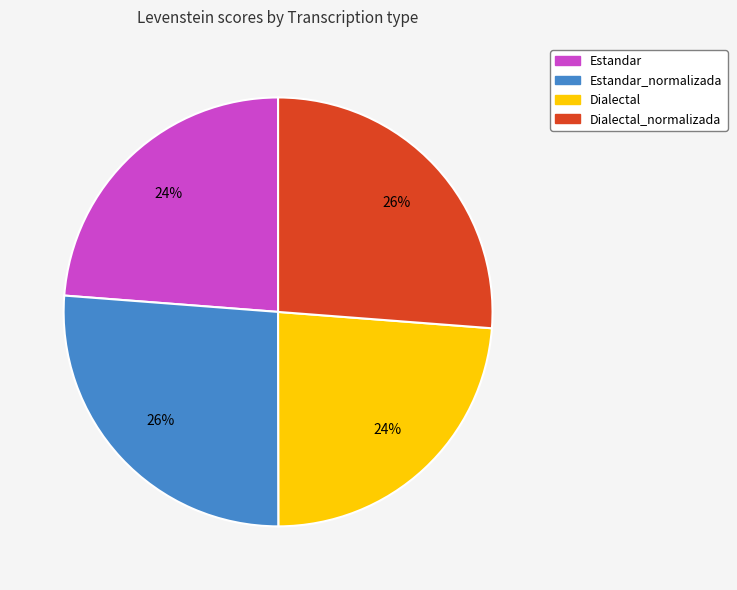

Count the number of slices in the pie.

4